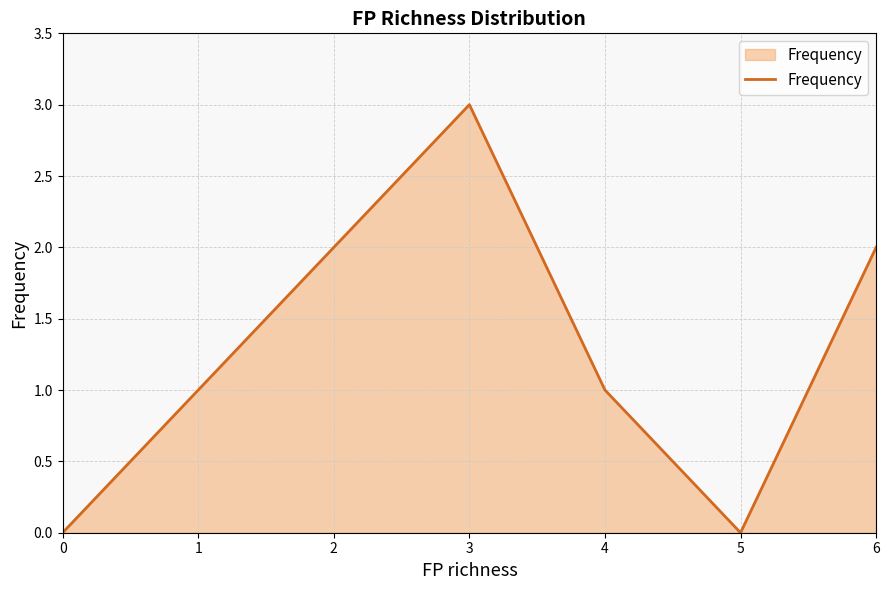

What is the sum of all values?

9